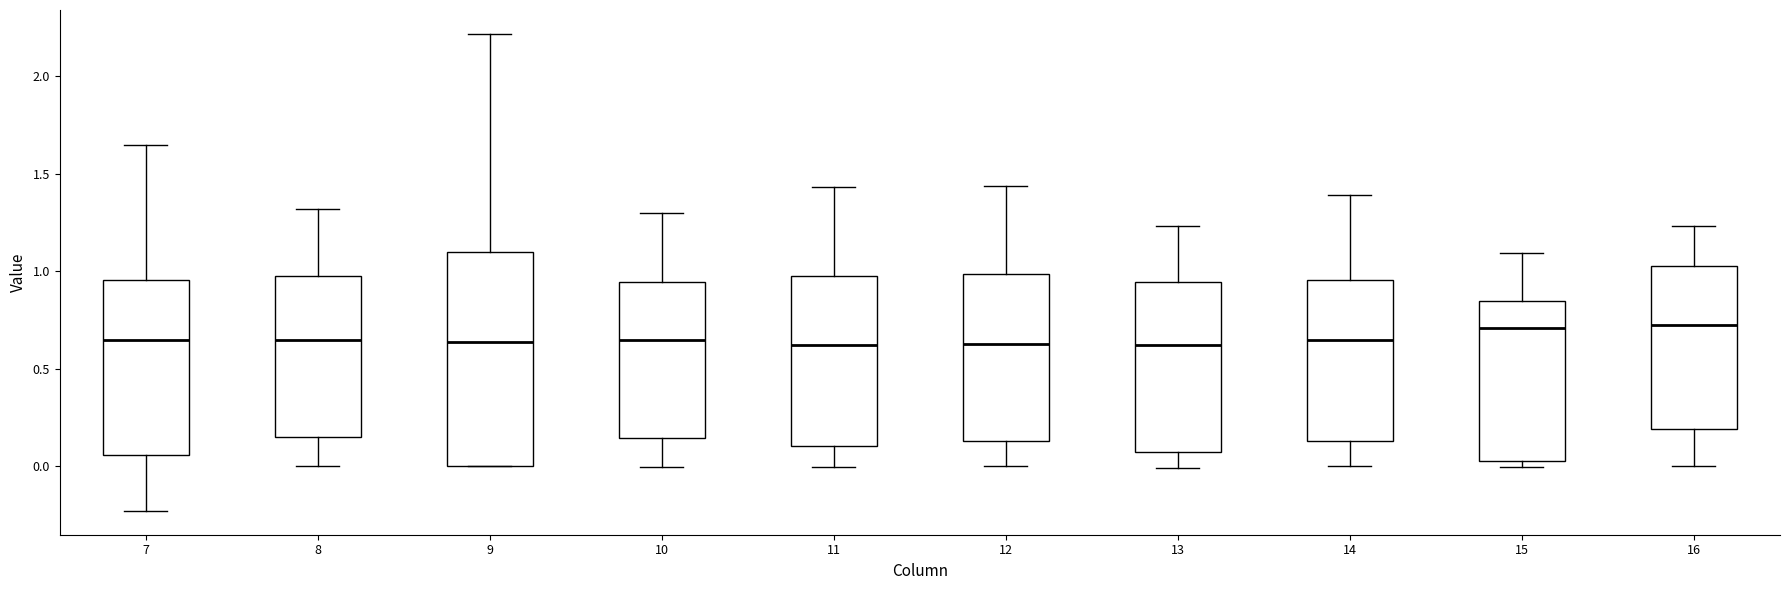

Reading left to right, transcribe this box plot: for each box, give where its median line is, the range the box spans, and where its two whiskers end, as read against the y-axis. The values are not printed on the chart, so give them approximately, as read against the axis.

7: median 0.65, box 0.05 to 0.95, whiskers -0.25 to 1.65
8: median 0.65, box 0.15 to 1.00, whiskers 0.00 to 1.30
9: median 0.65, box 0.00 to 1.10, whiskers 0.00 to 2.20
10: median 0.65, box 0.15 to 0.95, whiskers 0.00 to 1.30
11: median 0.60, box 0.10 to 1.00, whiskers 0.00 to 1.45
12: median 0.65, box 0.15 to 1.00, whiskers 0.00 to 1.45
13: median 0.60, box 0.05 to 0.95, whiskers 0.00 to 1.25
14: median 0.65, box 0.15 to 0.95, whiskers 0.00 to 1.40
15: median 0.70, box 0.05 to 0.85, whiskers 0.00 to 1.10
16: median 0.70, box 0.20 to 1.05, whiskers 0.00 to 1.25